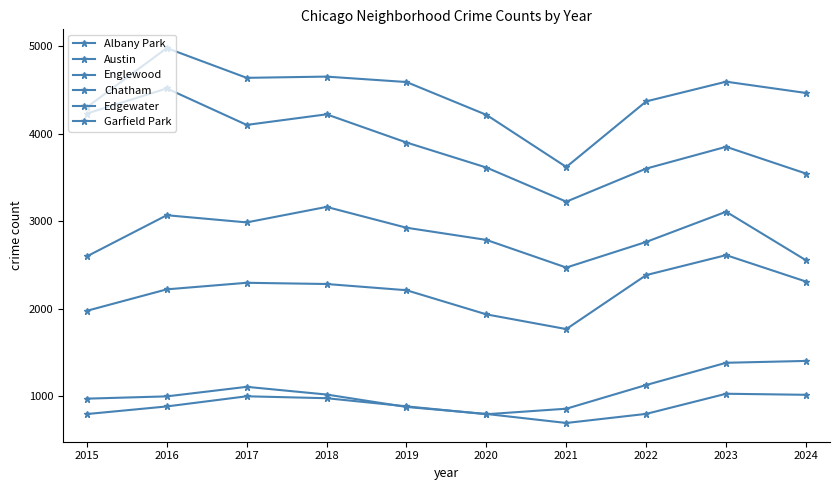

Is this an area chart (filled region under the line)?

No